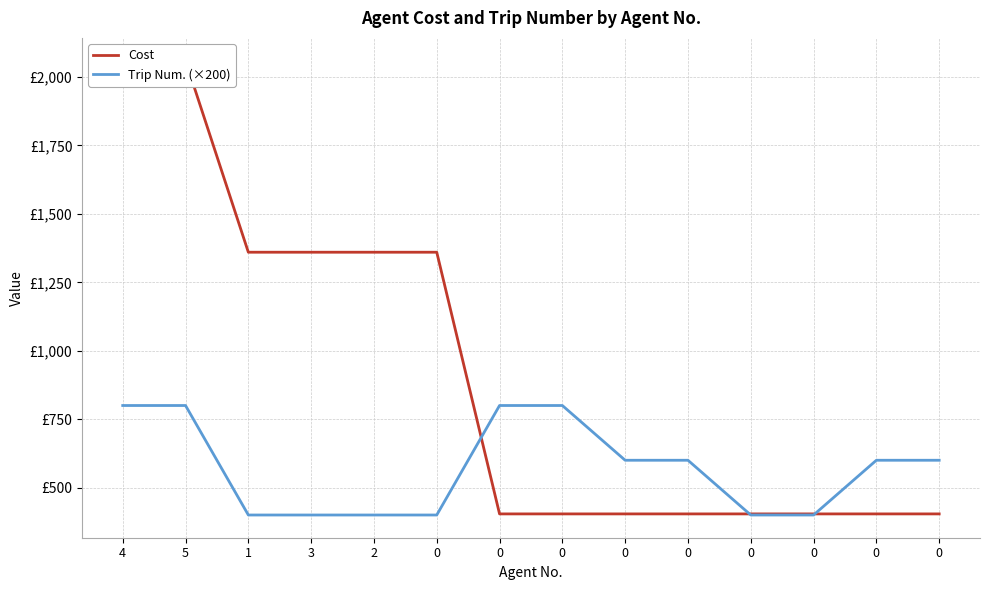

What is the spread (max minus min) of values at 0?

960